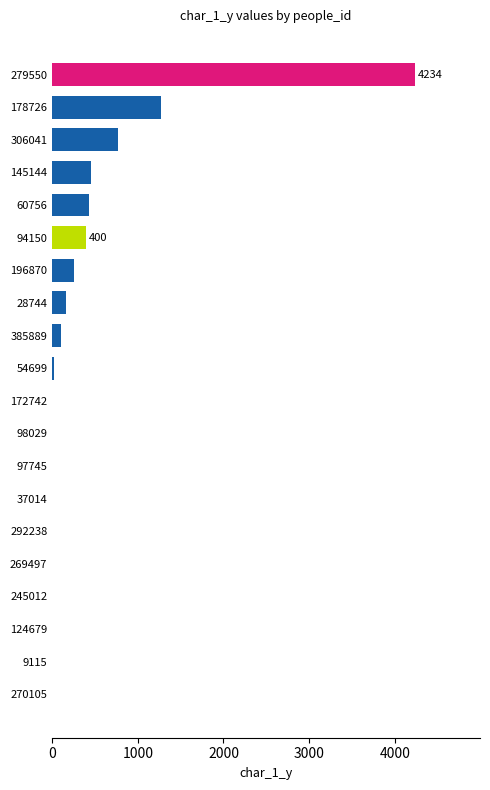

The value at 28744 is 157. True or false?

True